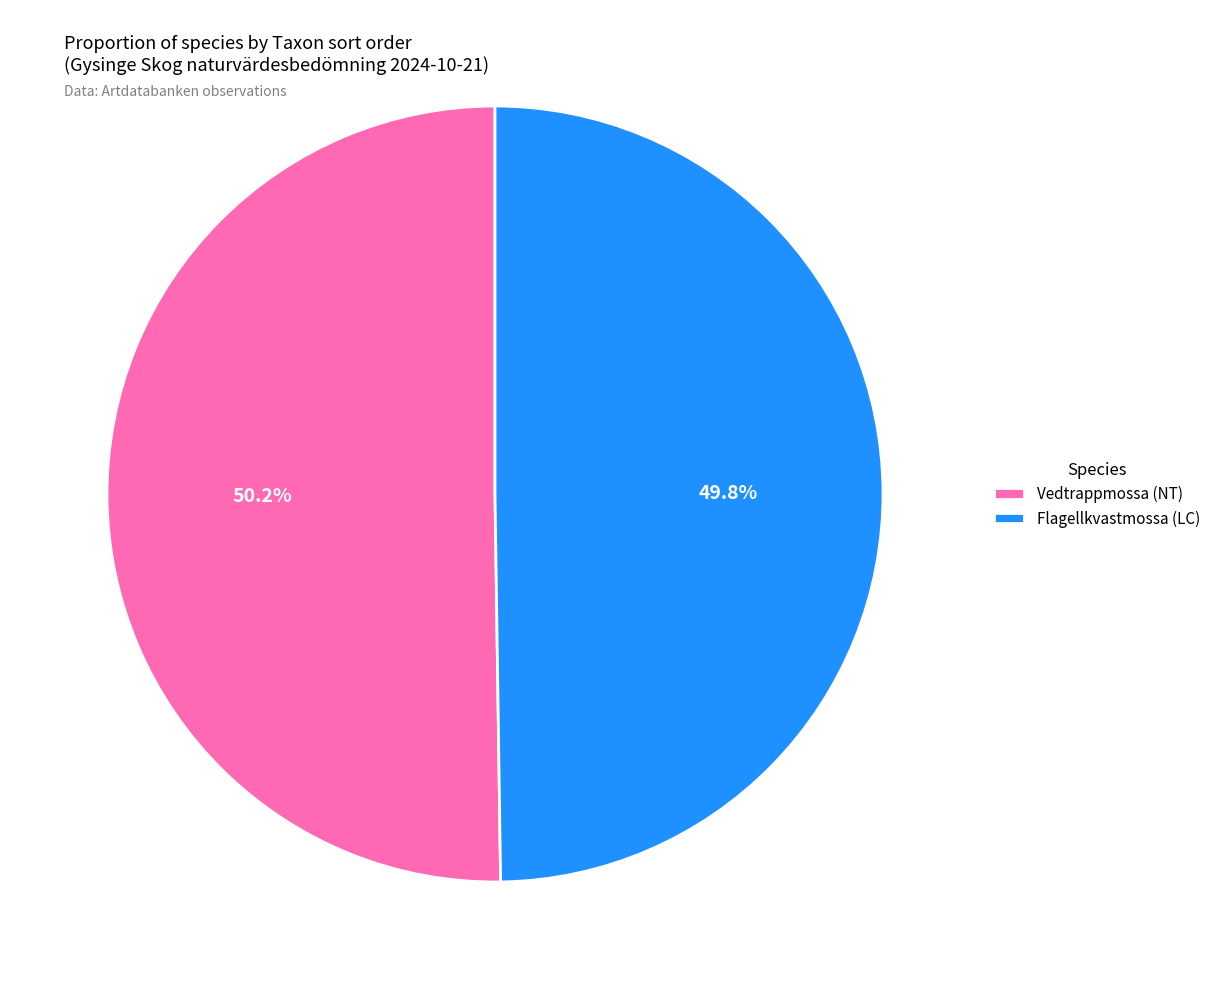

What percentage is NOT represented by Vedtrappmossa (NT)?

49.8%